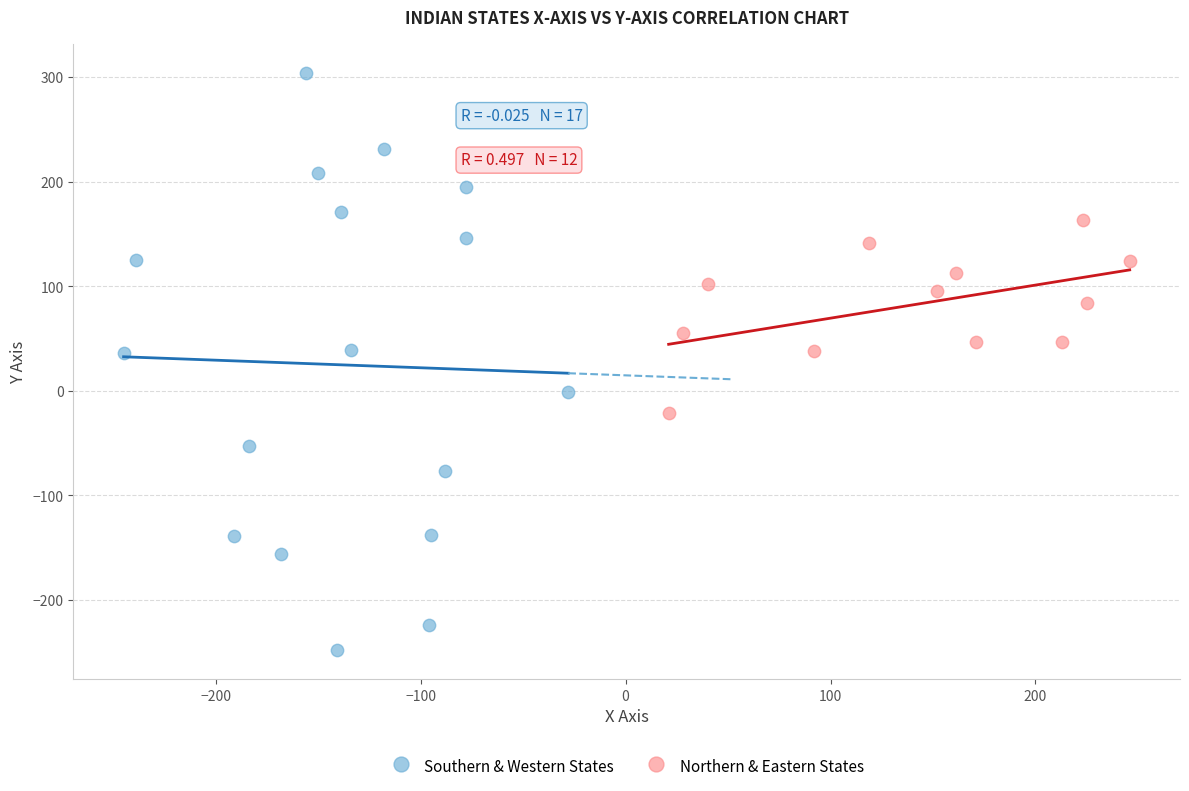

What are all the series names shown in the legend?

Southern & Western States, Northern & Eastern States